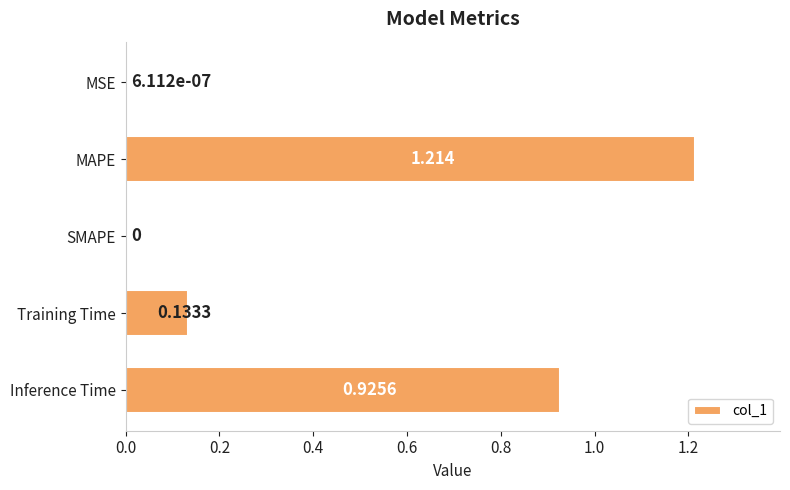

Which has a higher value, SMAPE or MAPE?

MAPE